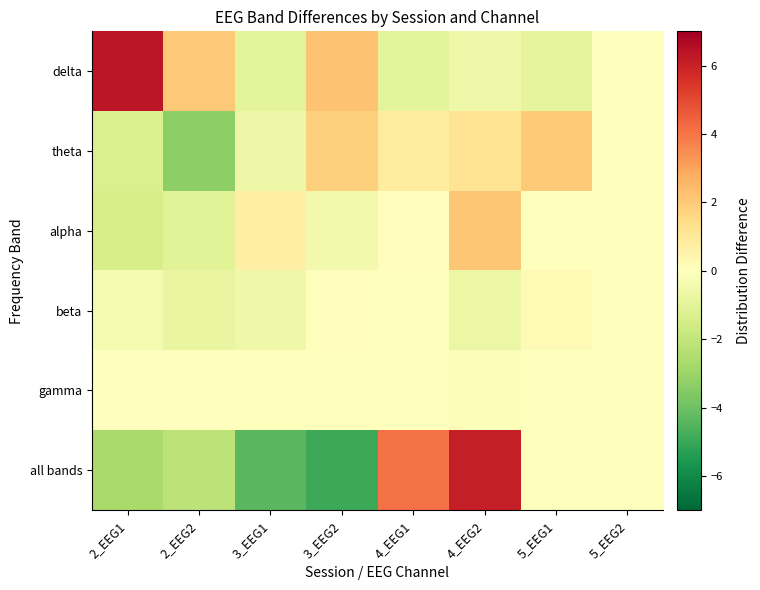

Reading left to right, list all the values displayed in this chart.

delta: 2_EEG1=6.3	2_EEG2=2.0	3_EEG1=-0.9	3_EEG2=2.2	4_EEG1=-1.0	4_EEG2=-0.6	5_EEG1=-0.9	5_EEG2=0.0
theta: 2_EEG1=-1.4	2_EEG2=-3.3	3_EEG1=-0.6	3_EEG2=1.8	4_EEG1=0.8	4_EEG2=1.2	5_EEG1=2.0	5_EEG2=0.0
alpha: 2_EEG1=-1.4	2_EEG2=-1.1	3_EEG1=0.7	3_EEG2=-0.4	4_EEG1=0.1	4_EEG2=2.1	5_EEG1=-0.0	5_EEG2=0.0
beta: 2_EEG1=-0.4	2_EEG2=-0.8	3_EEG1=-0.6	3_EEG2=0.1	4_EEG1=0.0	4_EEG2=-0.7	5_EEG1=0.3	5_EEG2=0.0
gamma: 2_EEG1=-0.0	2_EEG2=0.0	3_EEG1=-0.0	3_EEG2=-0.0	4_EEG1=0.0	4_EEG2=-0.1	5_EEG1=0.0	5_EEG2=0.0
all bands: 2_EEG1=-2.7	2_EEG2=-2.1	3_EEG1=-4.4	3_EEG2=-5.0	4_EEG1=4.1	4_EEG2=6.1	5_EEG1=0.0	5_EEG2=0.0